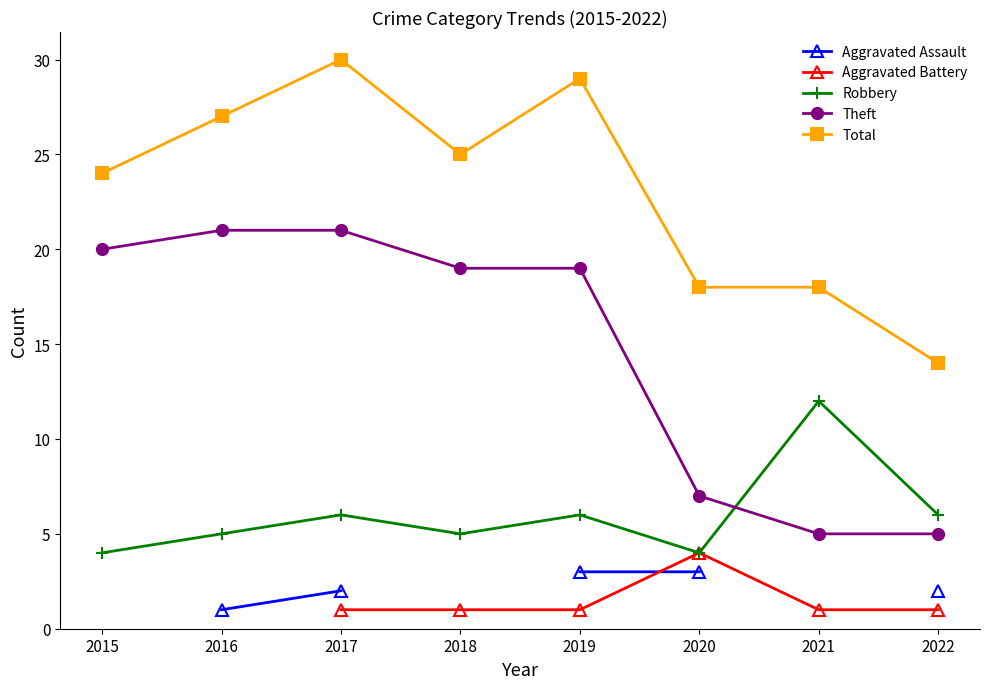

What is the maximum value for Theft?

21